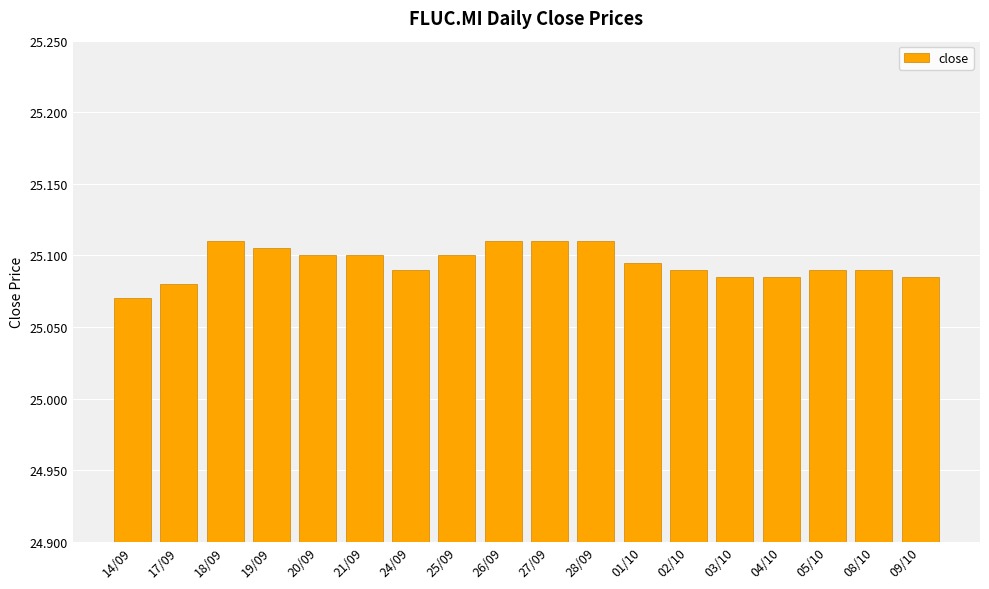

The chart shows a value of 40.2 at 08/10. True or false?

False